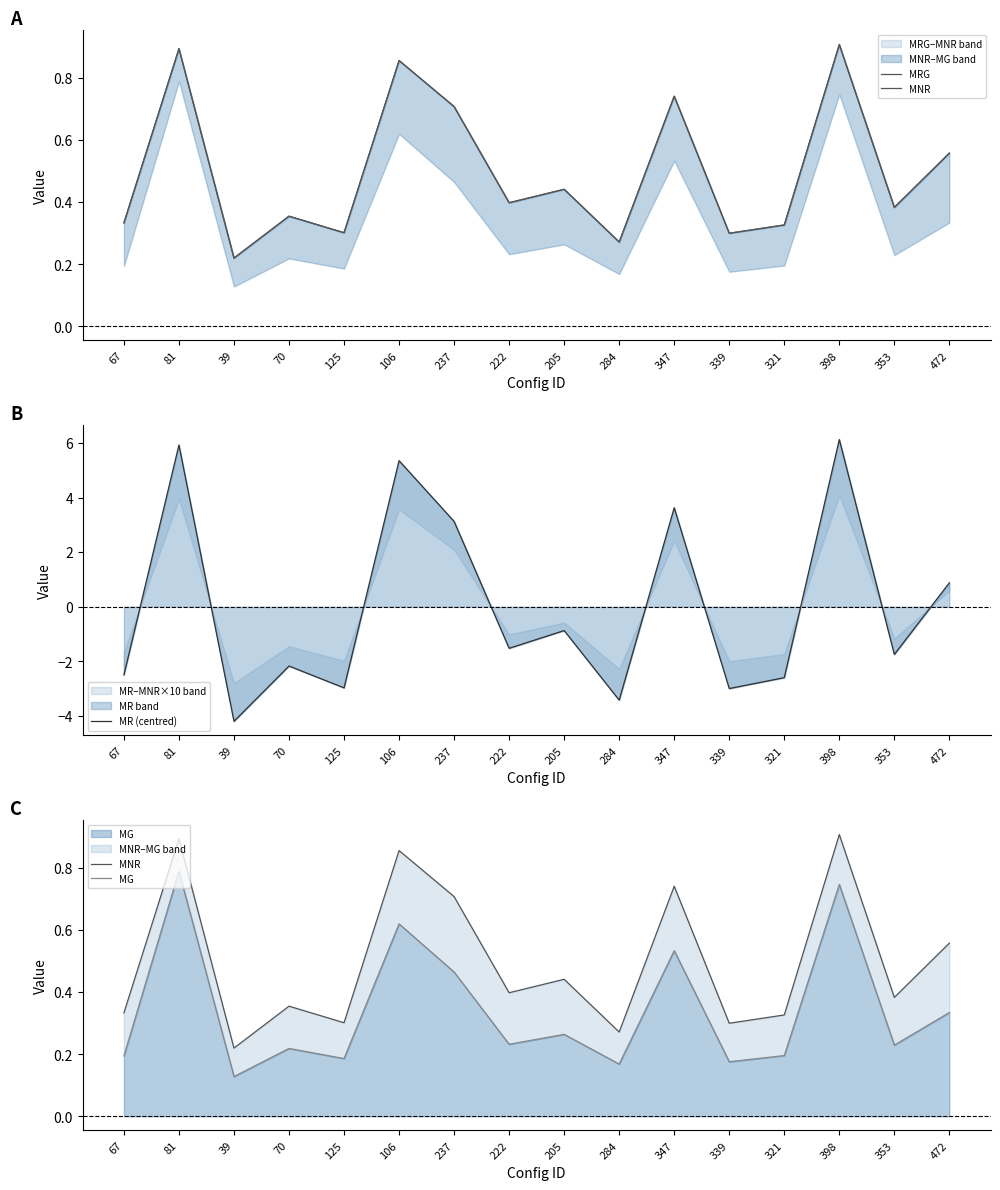

What is the spread (max minus min) of values at 70?

2.5